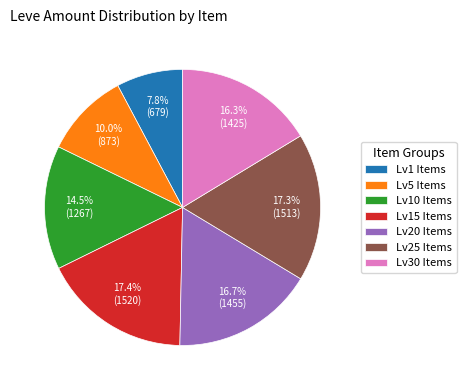

Does any single category account for the majority?

No